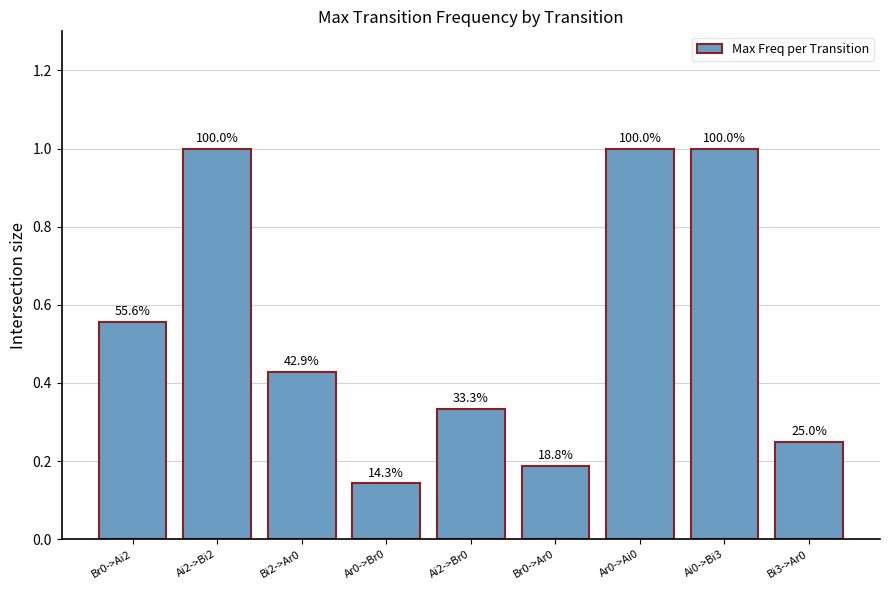

What is the difference between the maximum and minimum values?

0.9